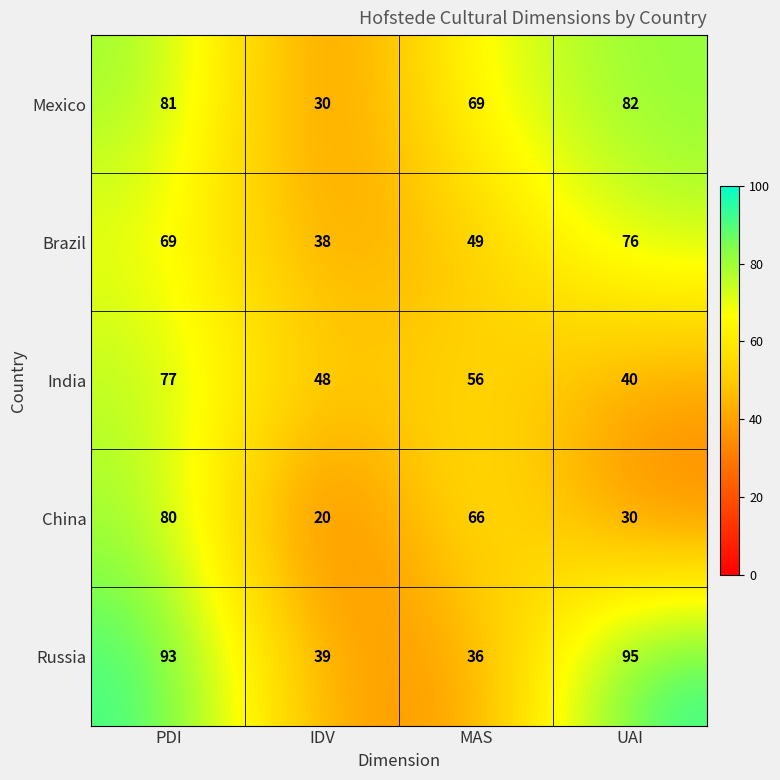

Rank the series by their maximum value, from highest to lowest.

Russia, Mexico, China, India, Brazil